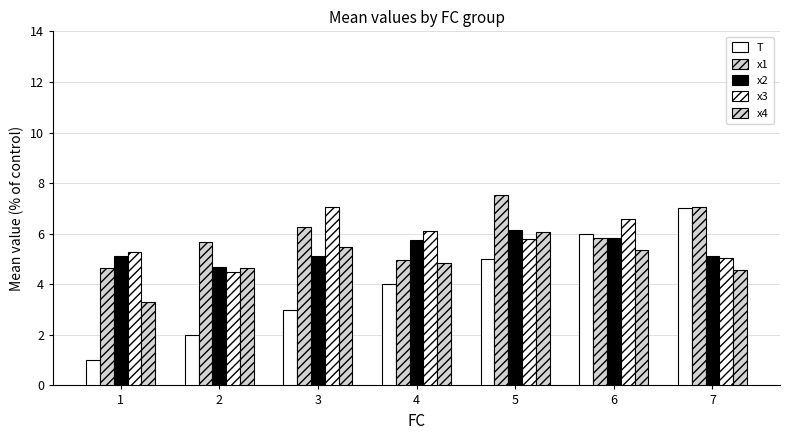

What is the highest value of the T series?

7.0